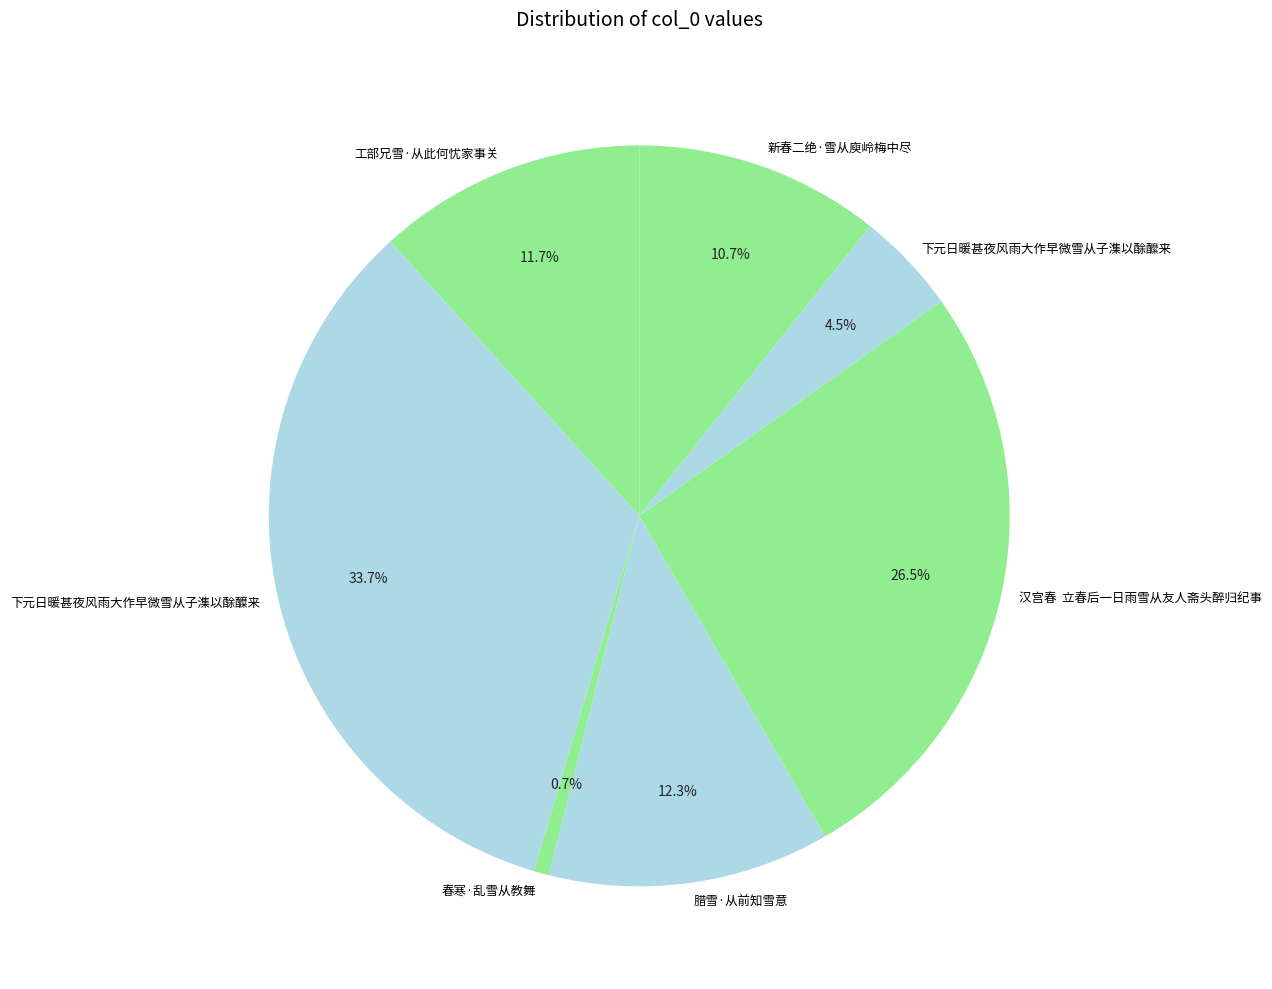

To the nearest percent, what portion does 工部兄雪·从此何忧家事关 represent?

12%